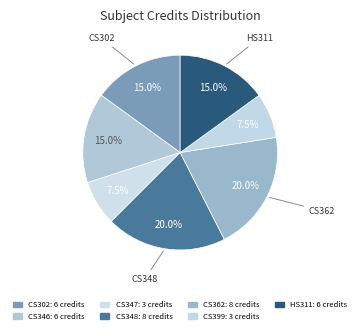

True or false: CS348 accounts for 8% of the total.

False